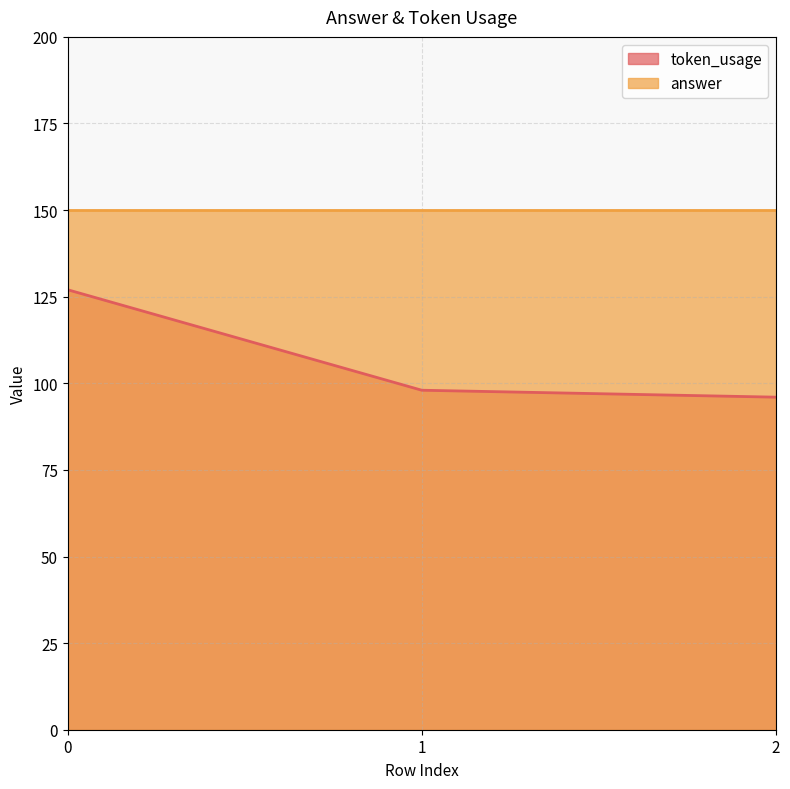

What is the approximate value at 2, to the nearest 5?

95